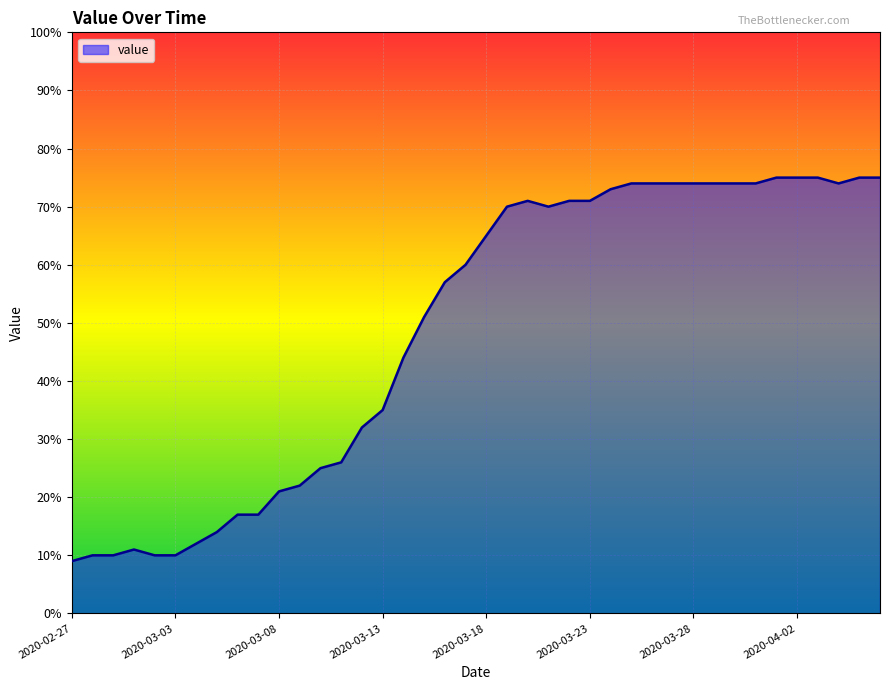

What is the maximum value shown in the chart?

75